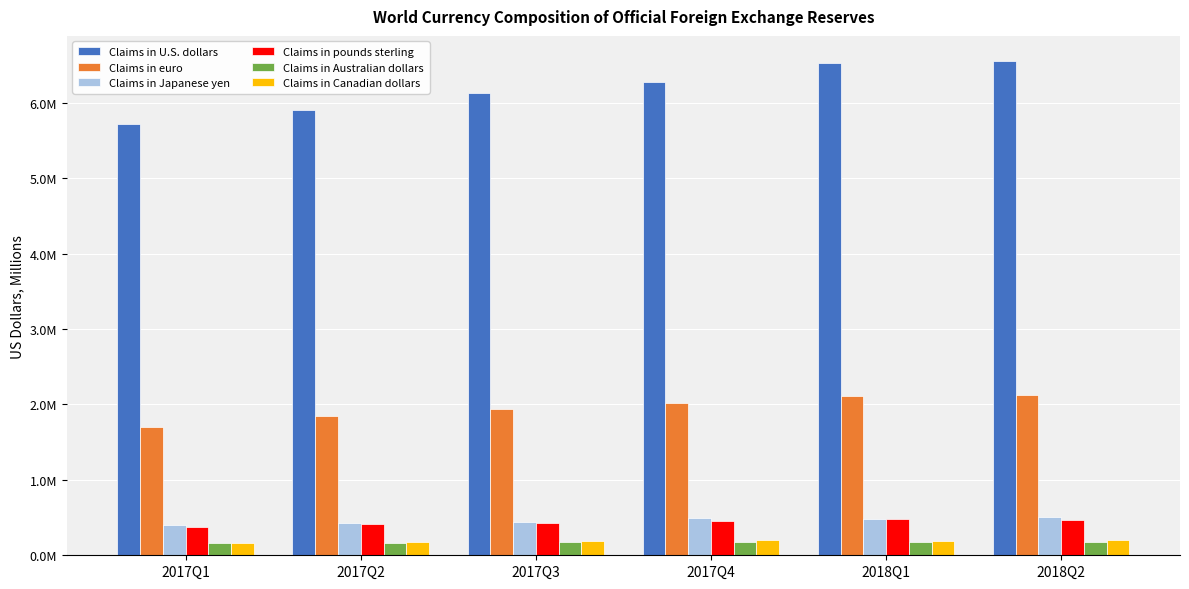

Does the chart contain stacked bars?

No